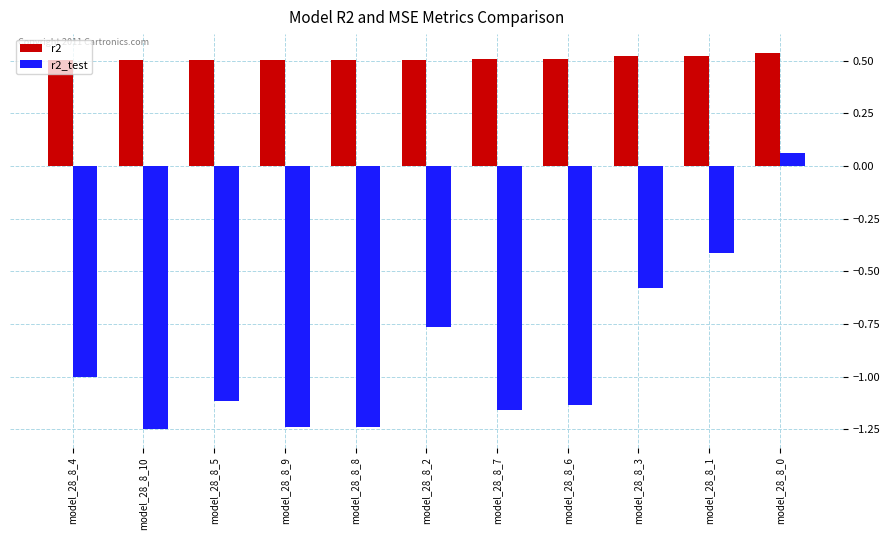

Rank the series by their average value, from highest to lowest.

r2, r2_test